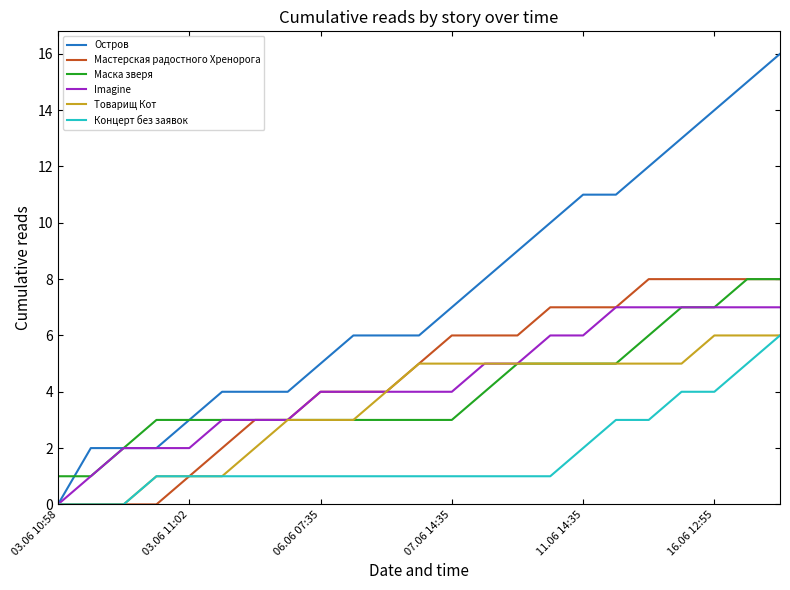

Count the Маска зверя values in the range 3 to 5.

15